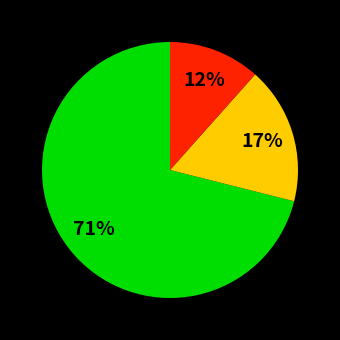

How many segments does this pie chart have?

3